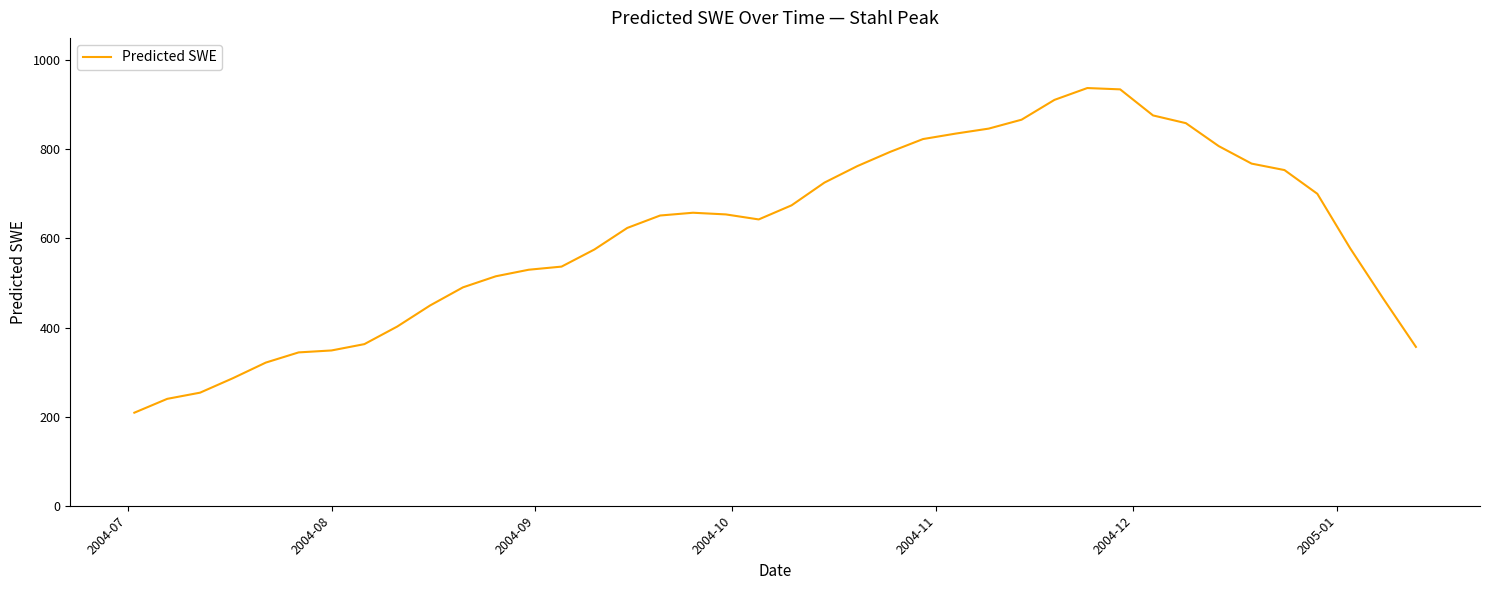

What is the maximum value shown in the chart?

937.4